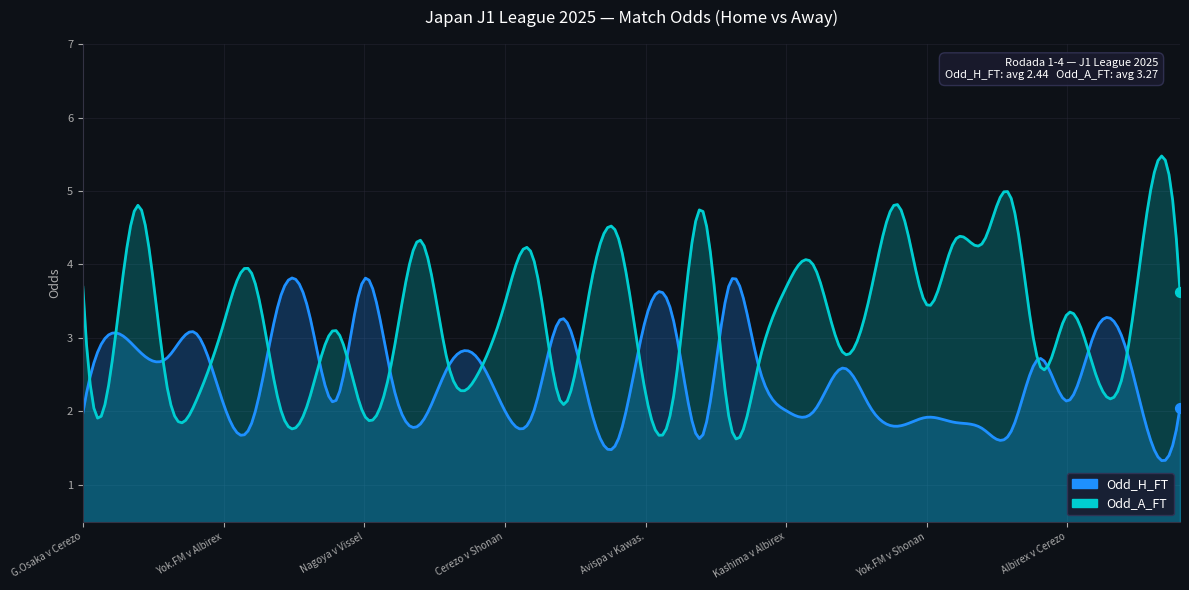

Which series has the largest Y range (max minus min)?

Odd_A_FT